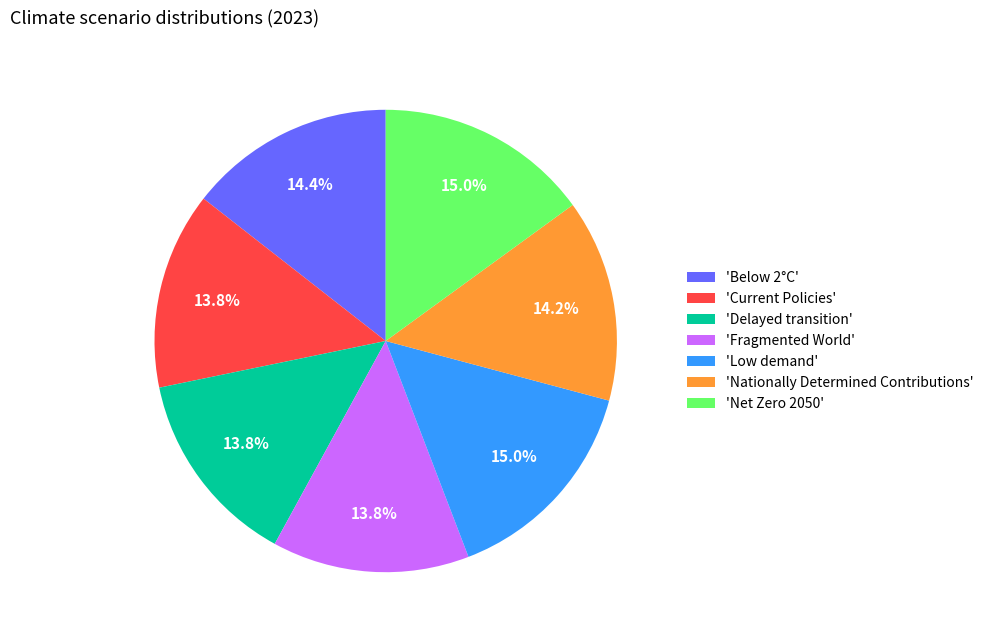

To the nearest percent, what is the average slice percentage?

14%